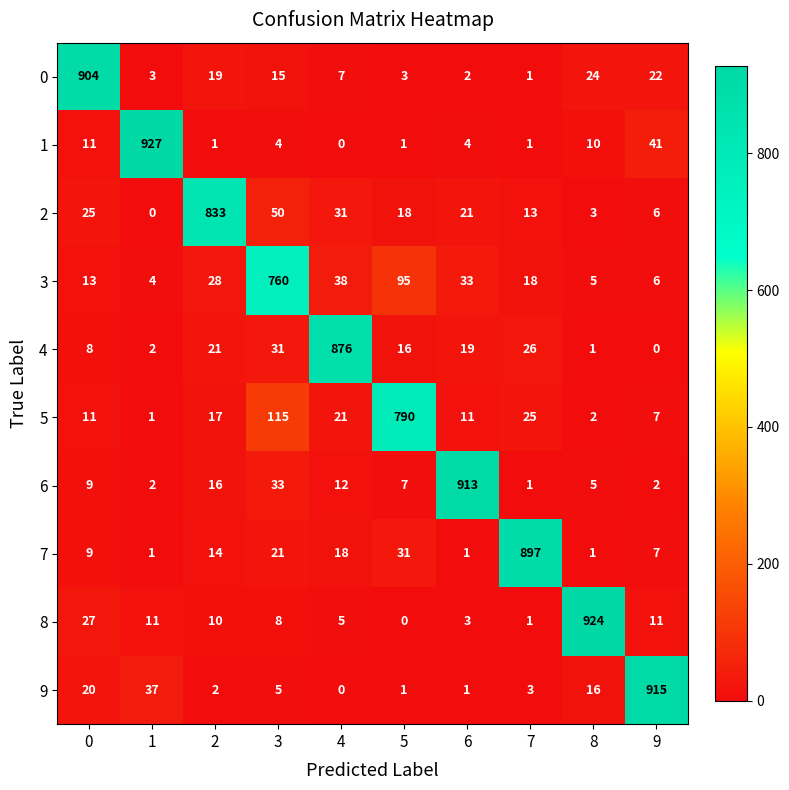

True or false: 1 has a value of 0 at 4.

True